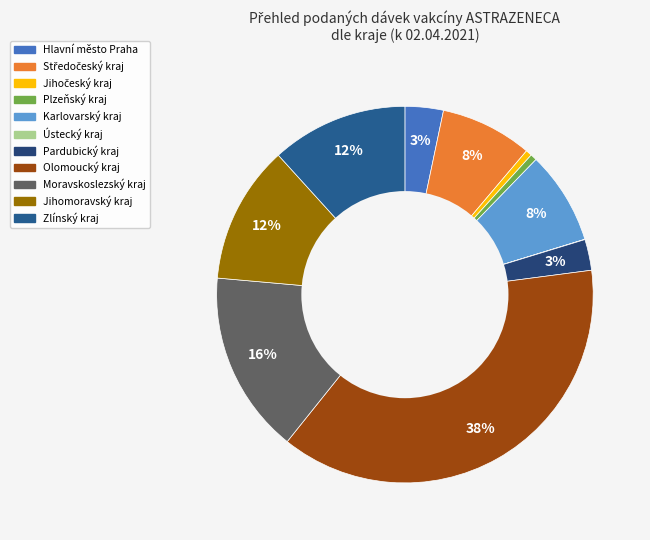

Which category has the biggest portion of the pie?

Olomoucký kraj